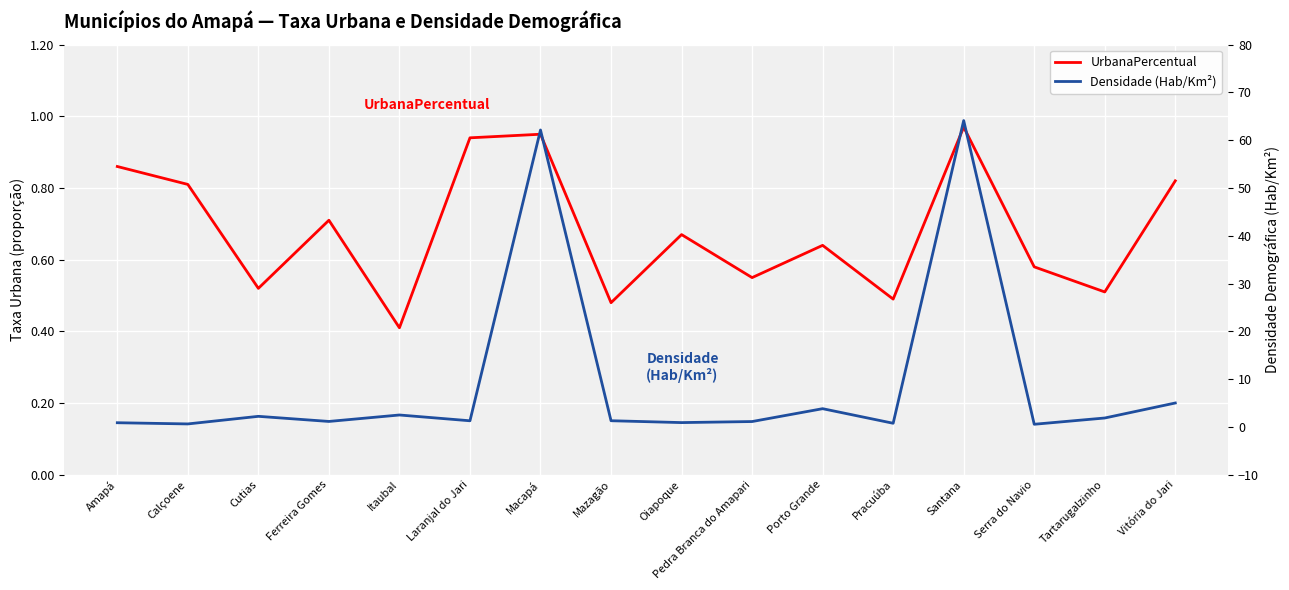

The UrbanaPercentual series shows 0.6 at Amapá. True or false?

False